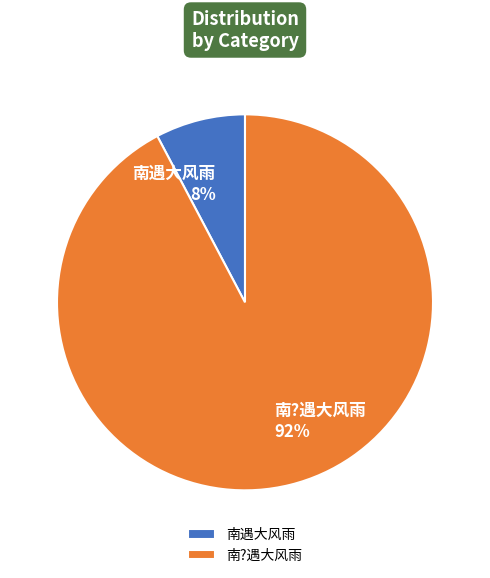

Which has a higher value, 南遇大风雨 or 南?遇大风雨?

南?遇大风雨